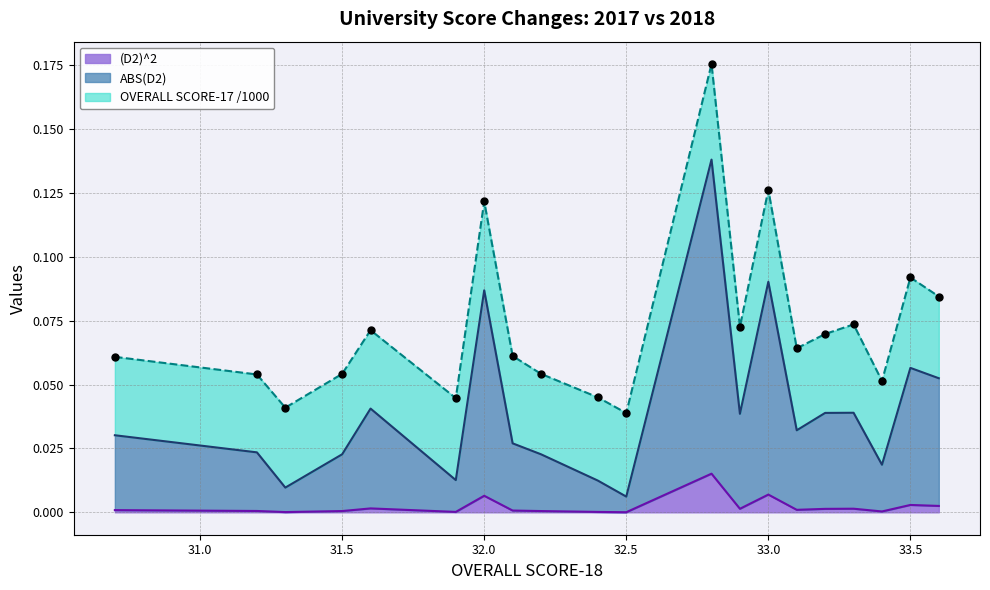

In (D2)^2, how many points are lower than both neighbors (excluding endpoints)?

6